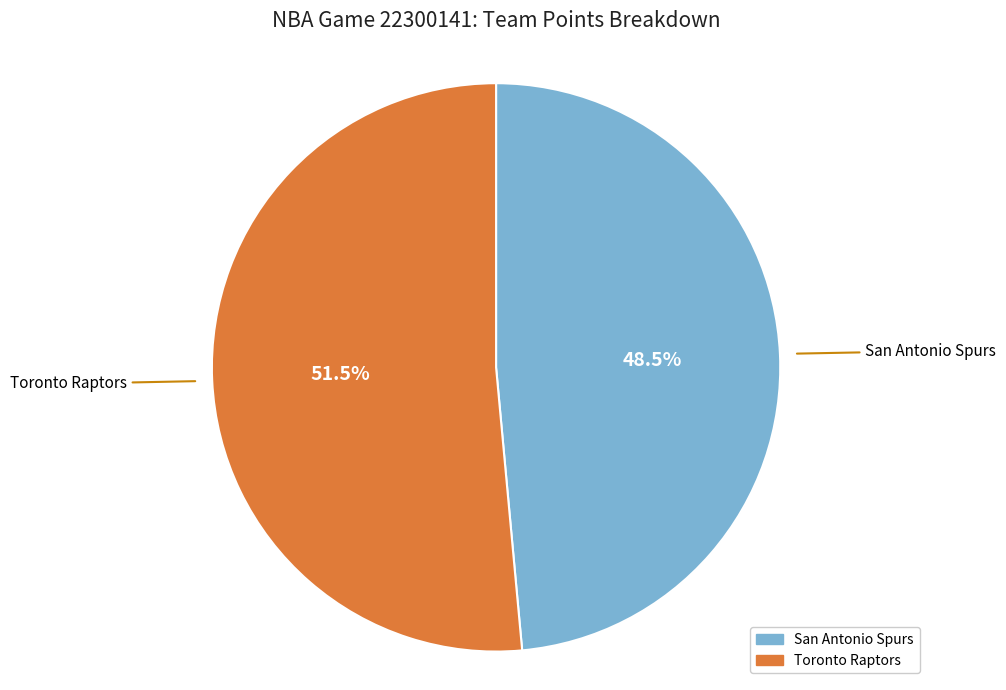

Is the sum of Toronto Raptors and San Antonio Spurs greater than half?

Yes